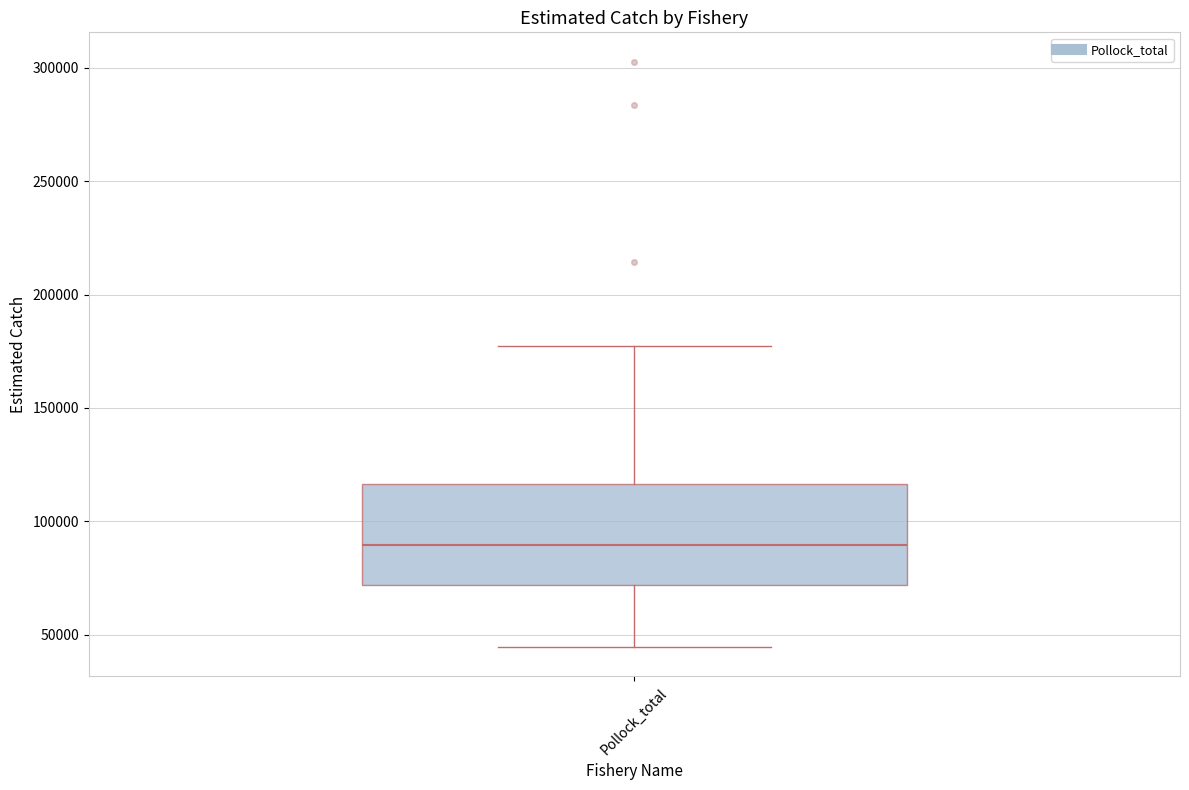

Transcribe this box plot: give where the median line is, the range the box spans, and where the two whiskers end, as read against the y-axis. The values are not printed on the chart, so give them approximately, as read against the axis.

median 90000, box 70000 to 115000, whiskers 45000 to 175000